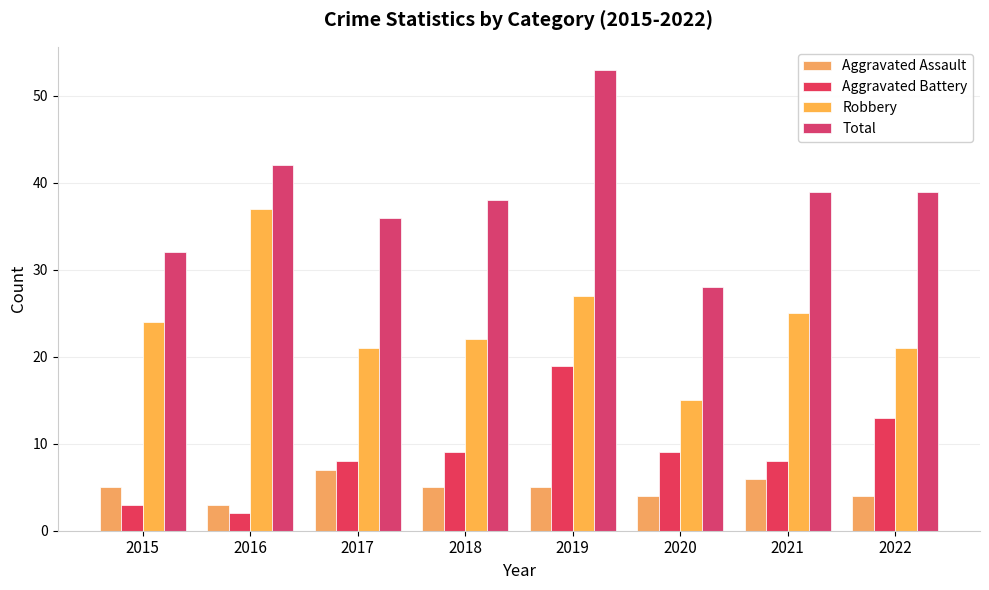

Reading right to left, what are all the values shown in this chart?

Aggravated Assault: 4	6	4	5	5	7	3	5
Aggravated Battery: 13	8	9	19	9	8	2	3
Robbery: 21	25	15	27	22	21	37	24
Total: 39	39	28	53	38	36	42	32